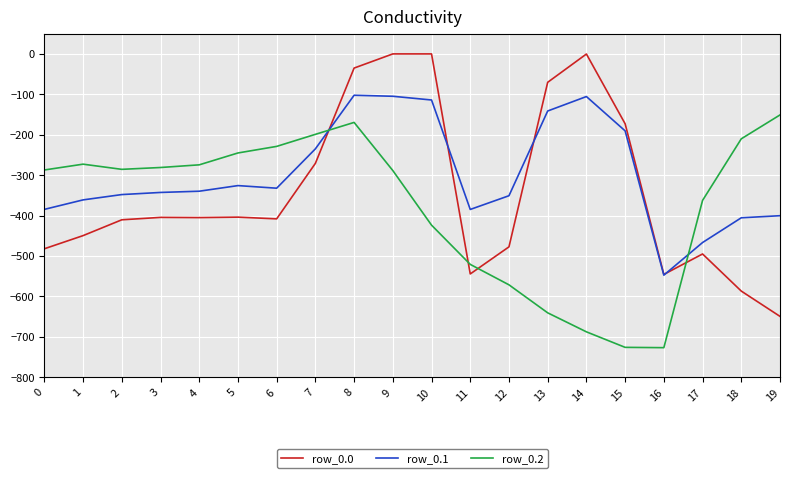

What are all the series names shown in the legend?

row_0.0, row_0.1, row_0.2